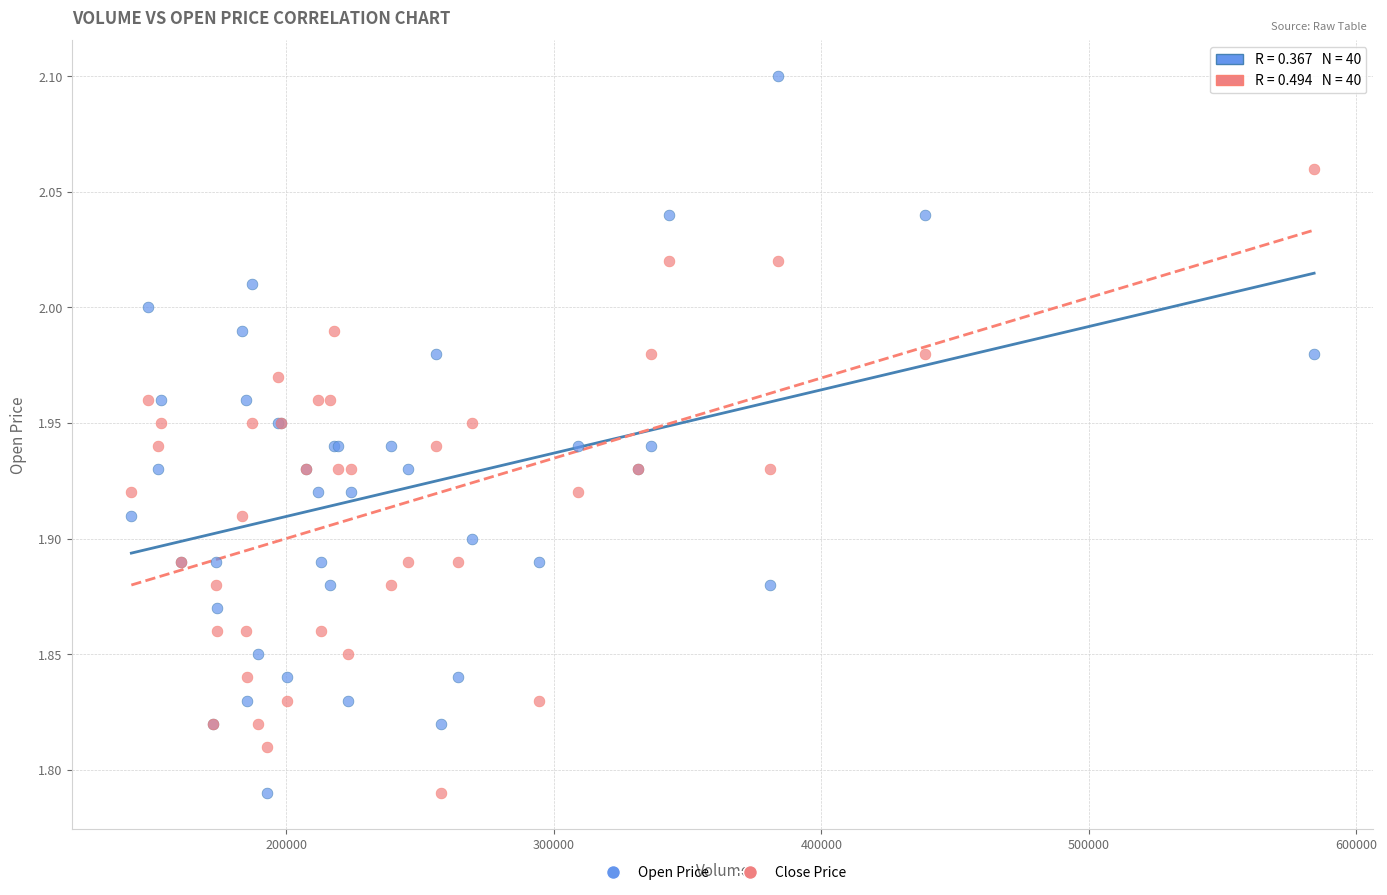

What is the X range (max minus min) for the scatter plot?

442274.0